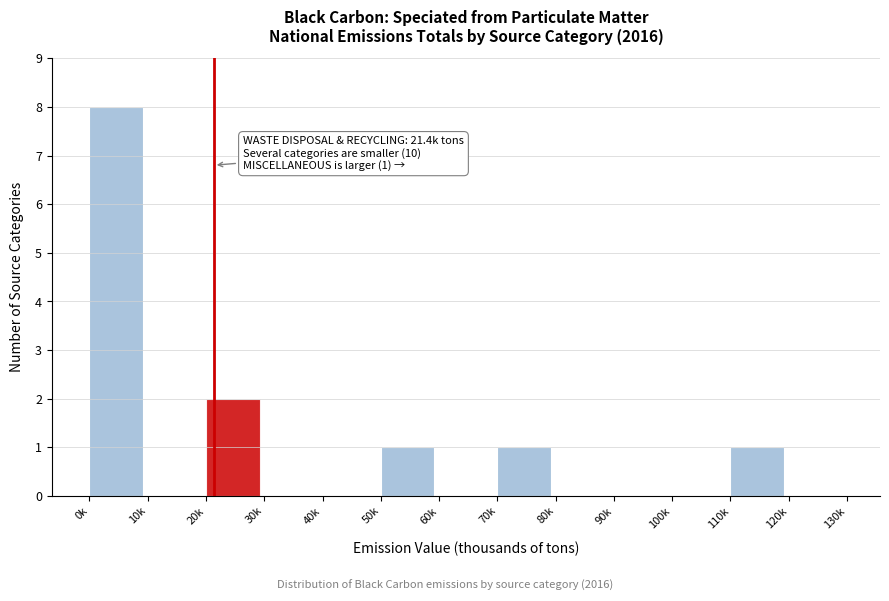

Reading right to left, extract all data points from this chart.

120k=0	110k=1	100k=0	90k=0	80k=0	70k=1	60k=0	50k=1	40k=0	30k=0	20k=2	10k=0	0k=8